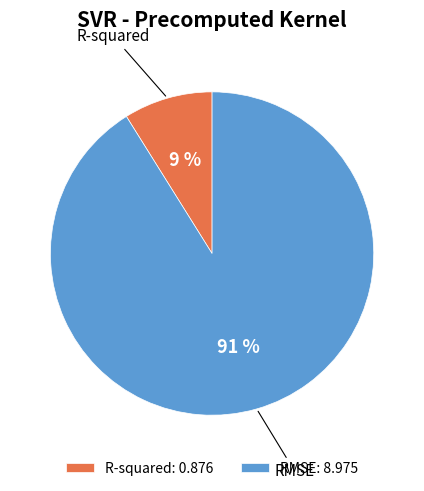

Which category has the smallest portion of the pie?

R-squared